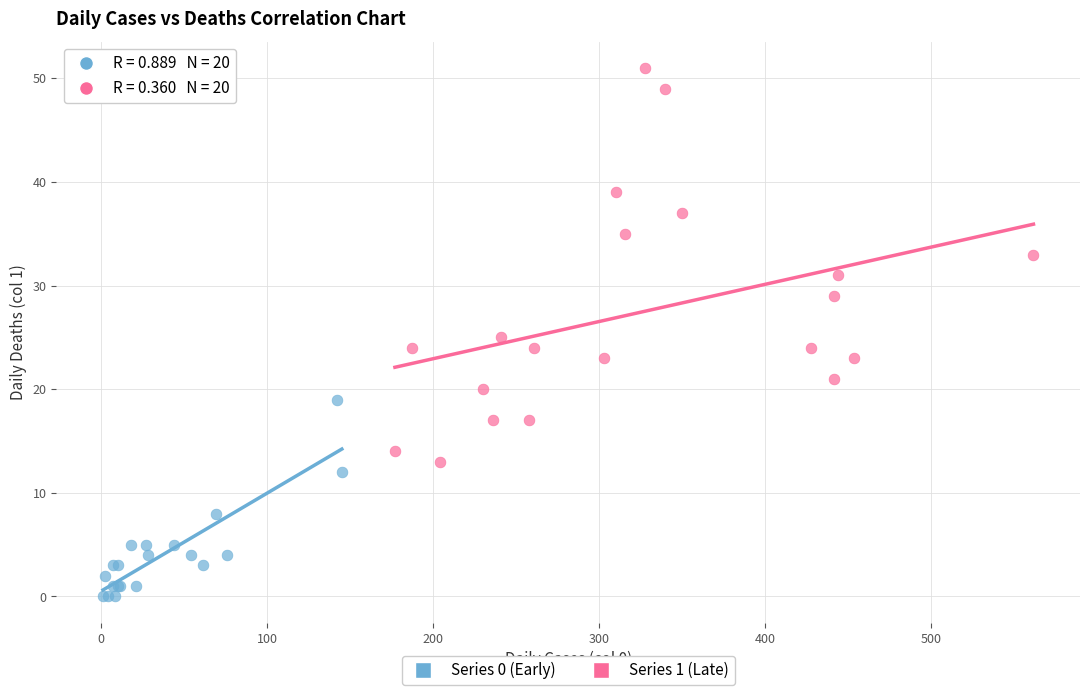

Which series contains the highest Y value?

Series 1 (Late)